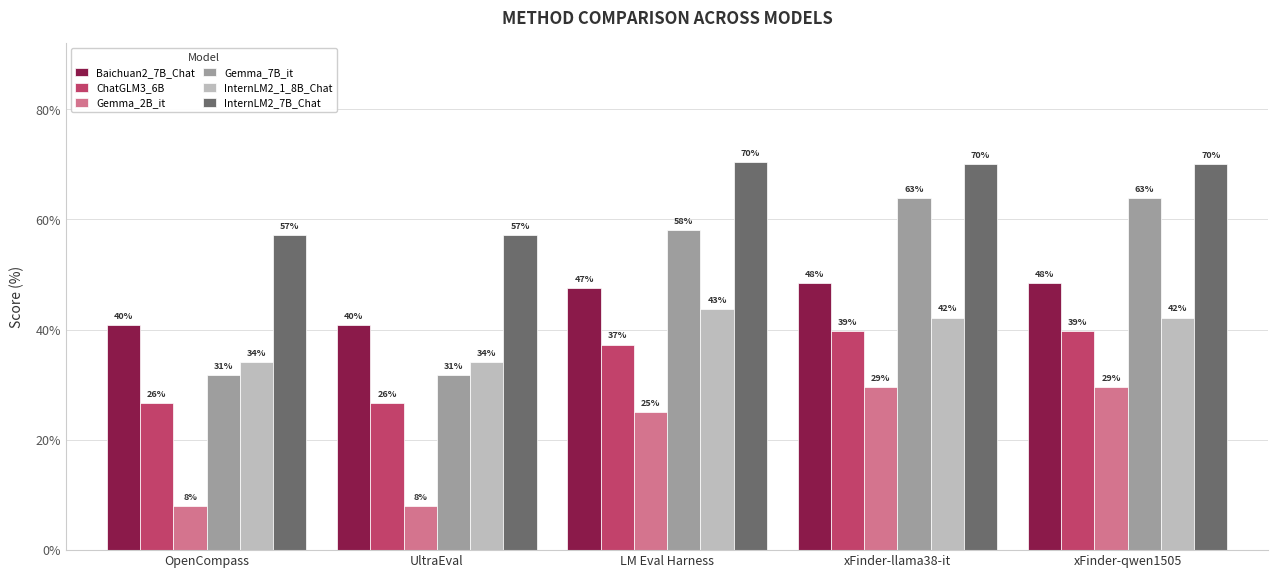

What are all the series names shown in the legend?

Baichuan2_7B_Chat, ChatGLM3_6B, Gemma_2B_it, Gemma_7B_it, InternLM2_1_8B_Chat, InternLM2_7B_Chat